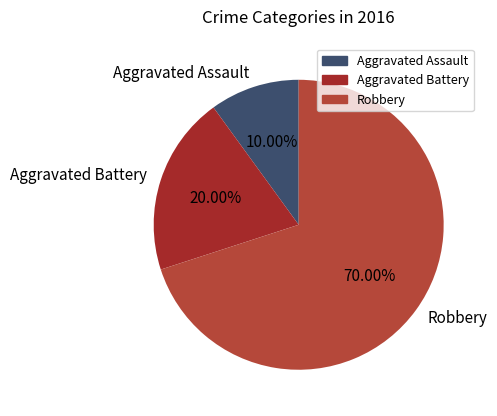

Which slice is the largest?

Robbery